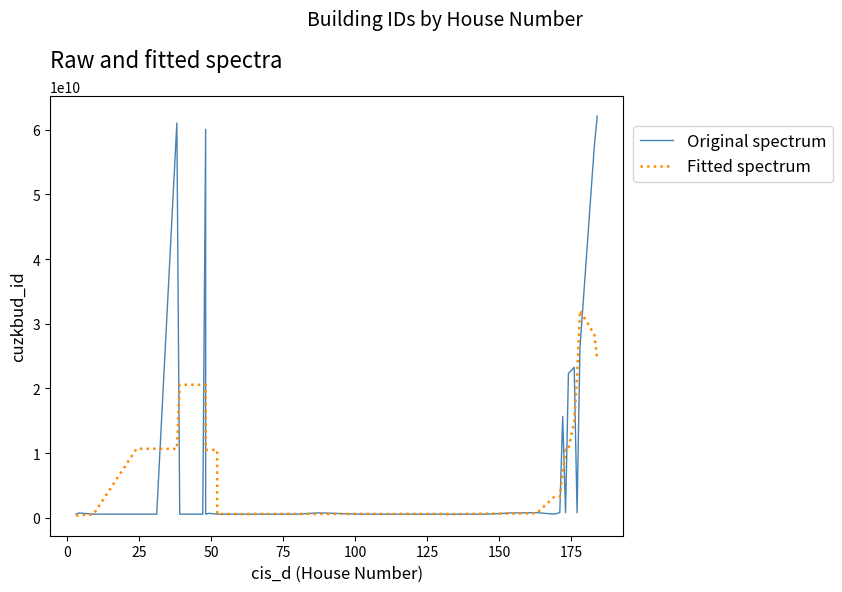

In Original spectrum, how many points are lower than both neighbors (excluding endpoints)?

13